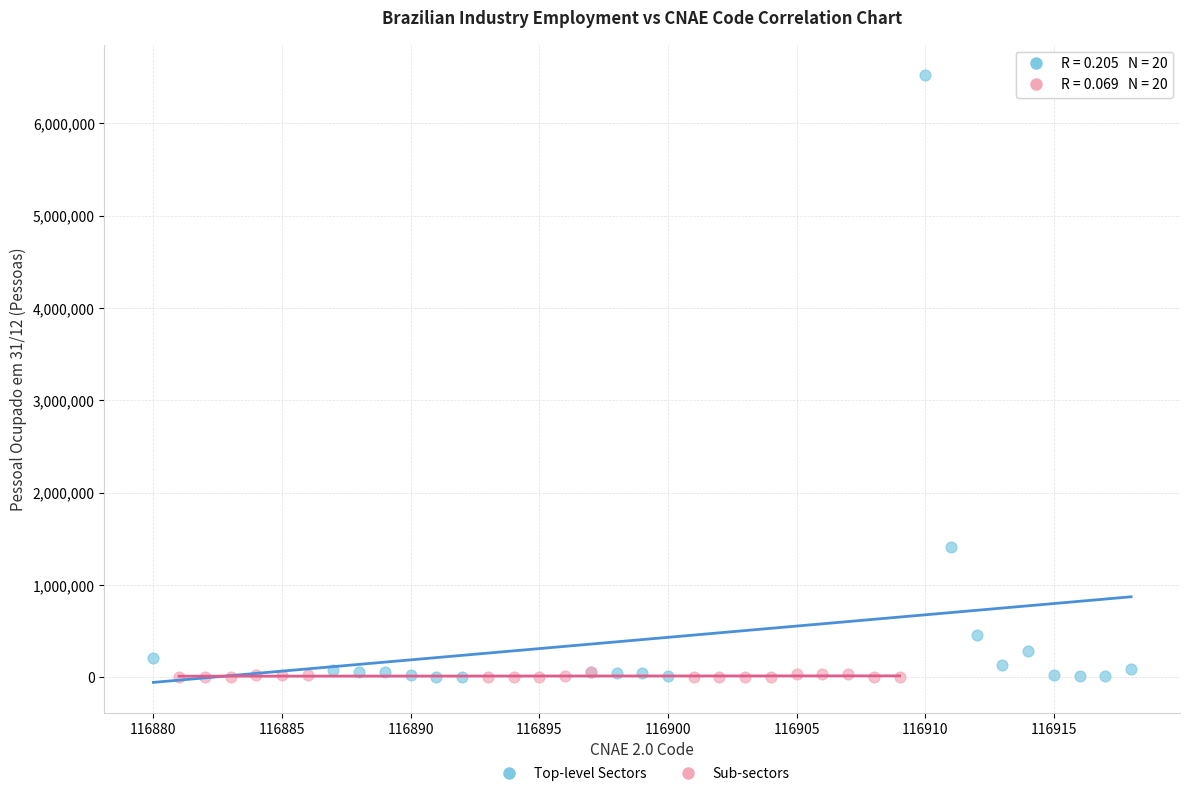

Which series has the largest Y range (max minus min)?

Top-level Sectors